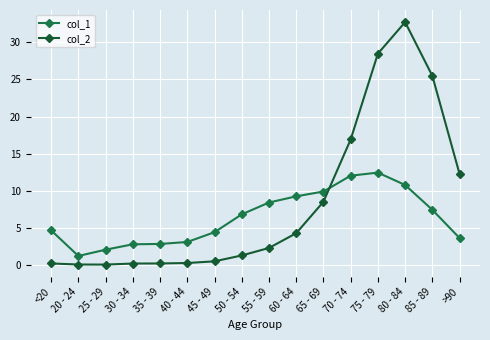

Read the col_1 value at 50 - 54.

6.8